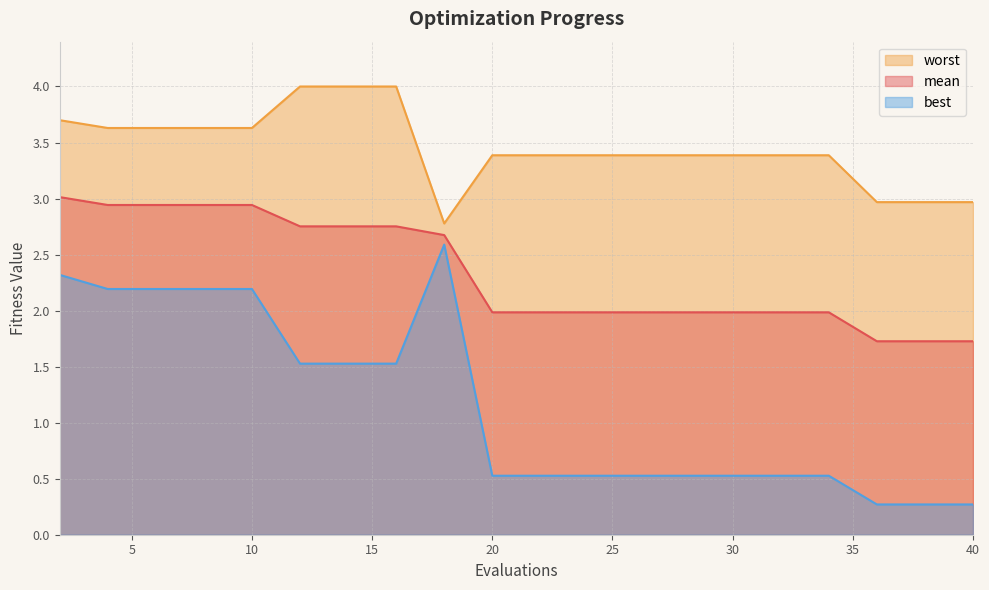

What is the maximum value for mean?

3.0